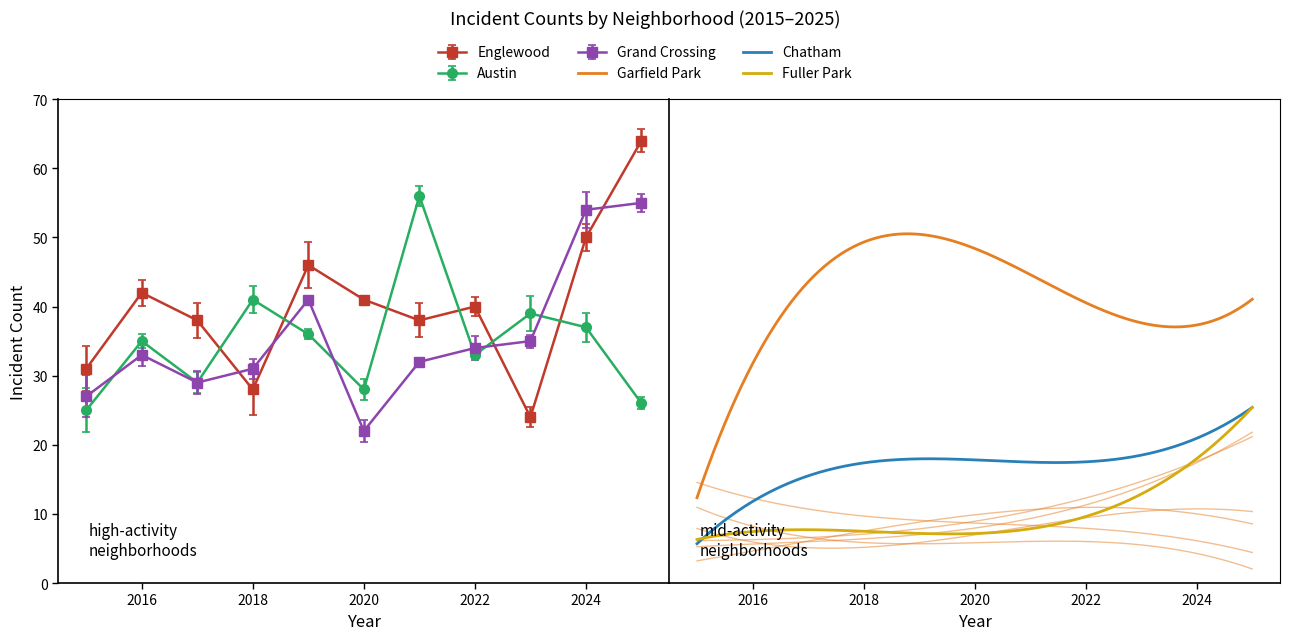

How many values in the Grand Crossing series are below 33?

5